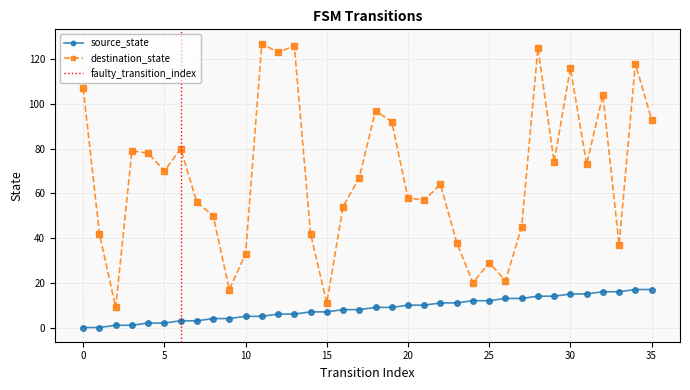

How many data points in source_state are above 9?

16